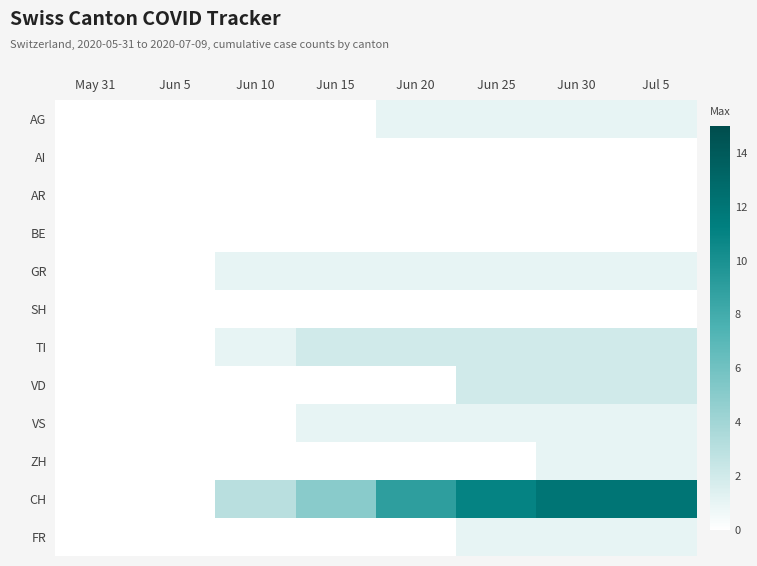

What is the total value across all series at Jul 5?

21